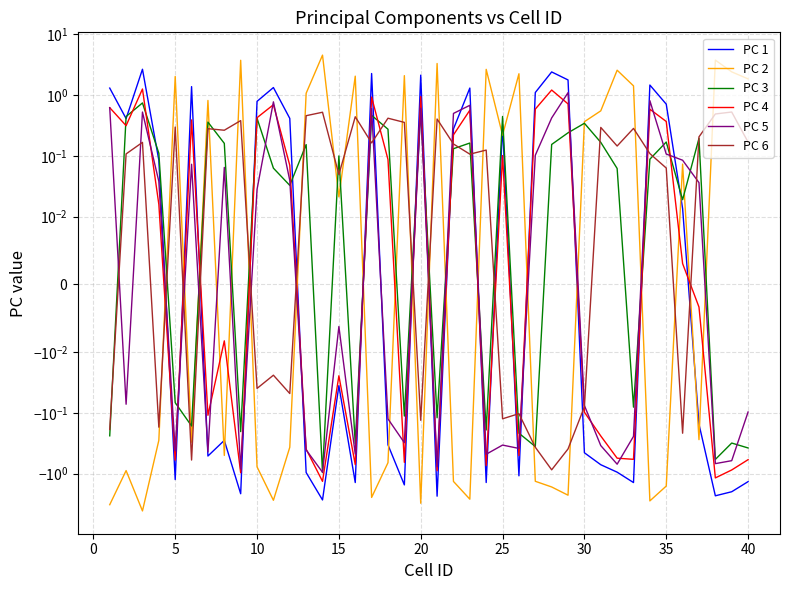

Which series has the largest range (max minus min)?

PC 2